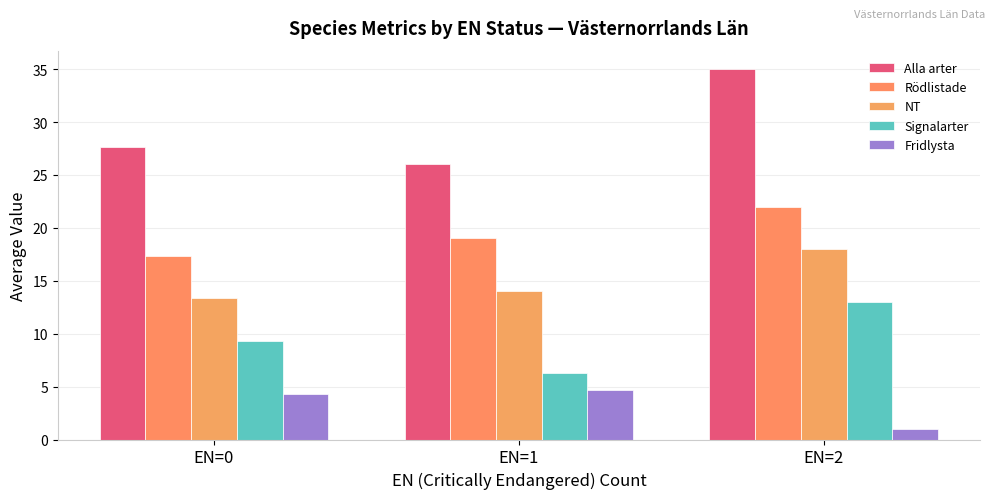

What is the average value of the Alla arter series?

29.5